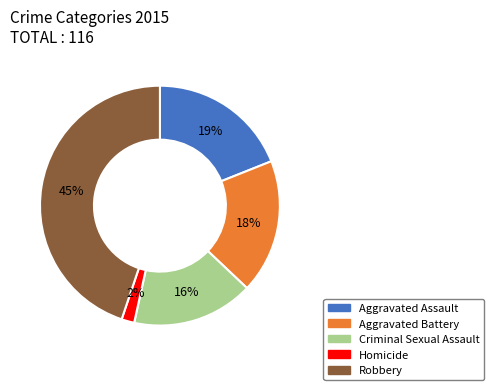

To the nearest percent, what is the difference between the Aggravated Battery and Criminal Sexual Assault slice percentages?

2%